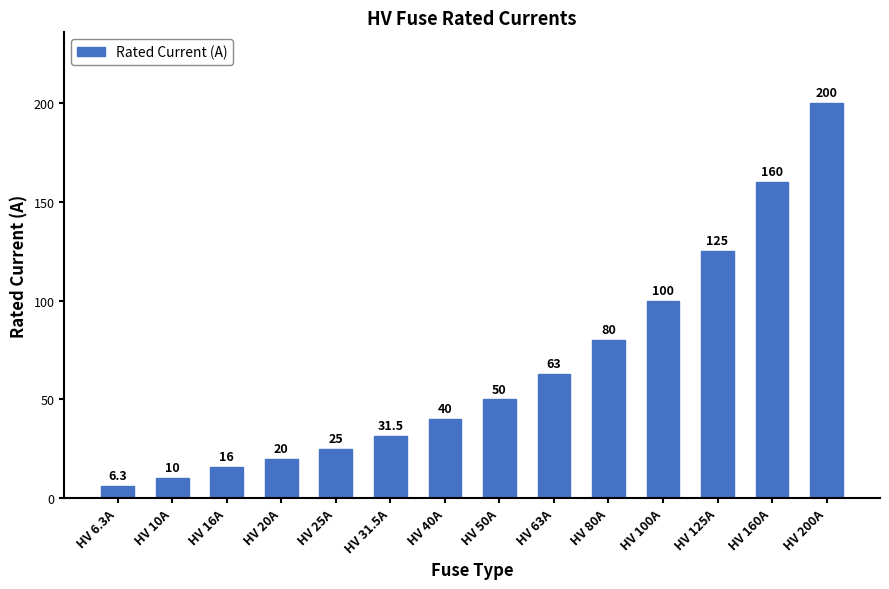

At which category does the chart reach its peak across all series?

HV 200A